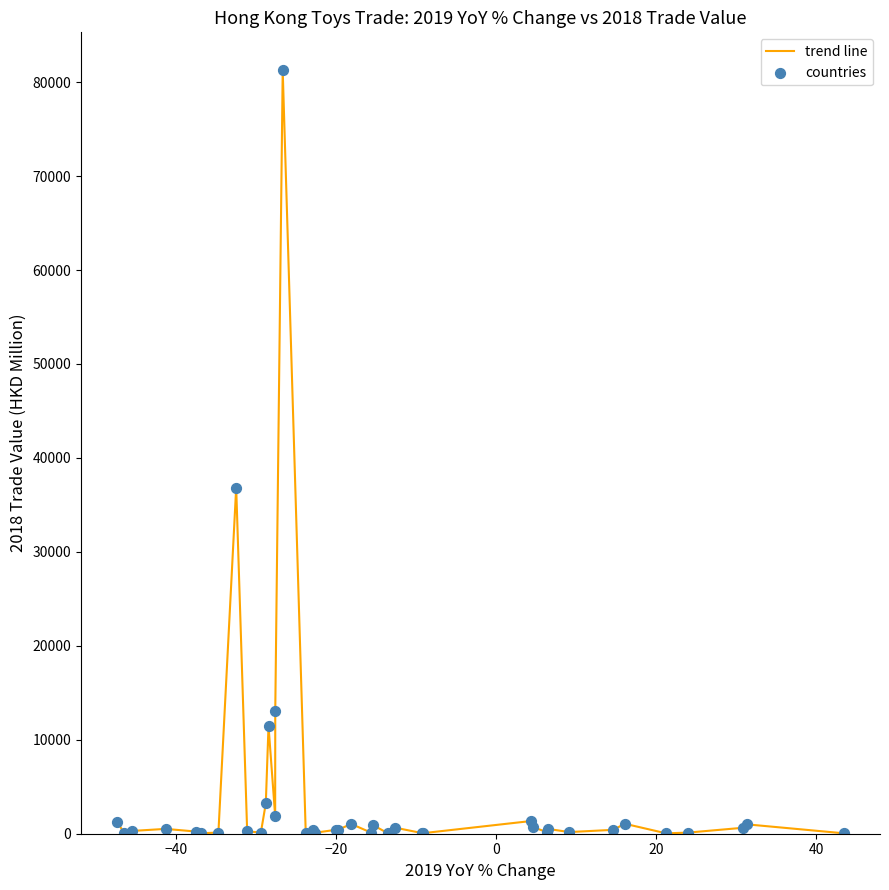

What is the greatest value displayed?

81237.2